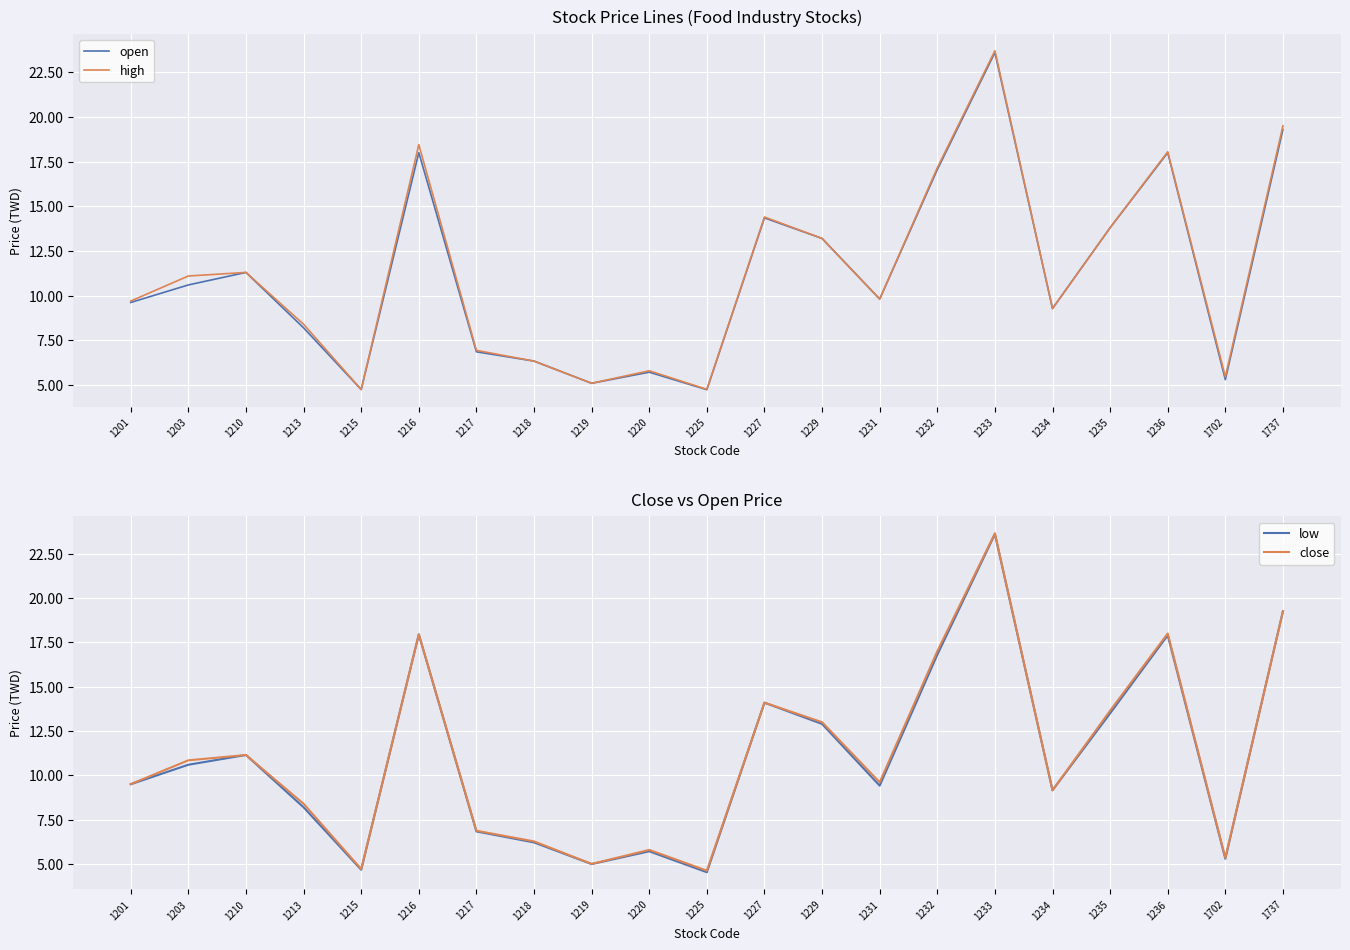

True or false: low and close cross at least once.

False